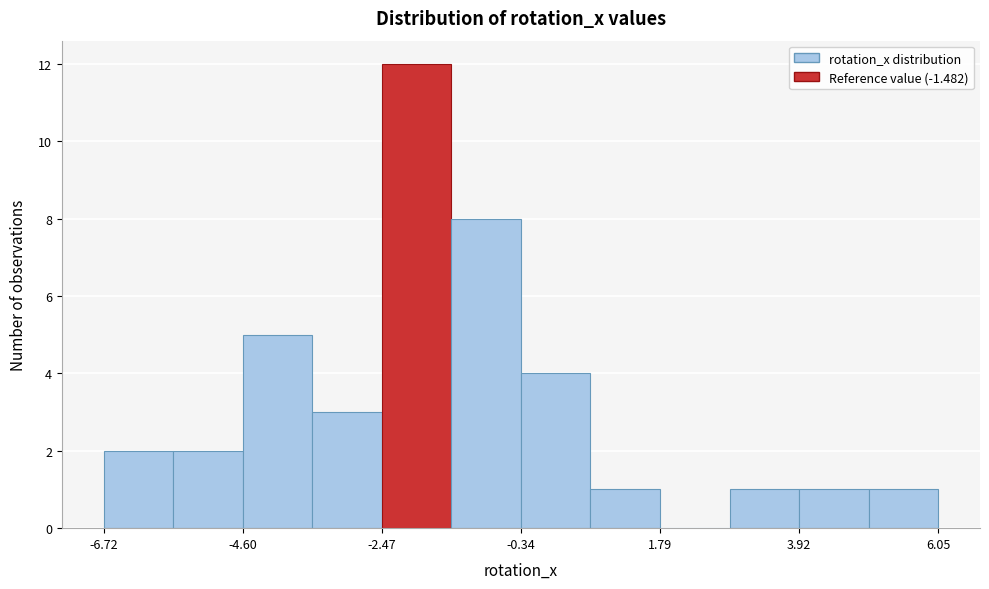

Around what value on the x-axis is the tallest bar? Give the approximate position of its centre, as read against the axis.

-2.0